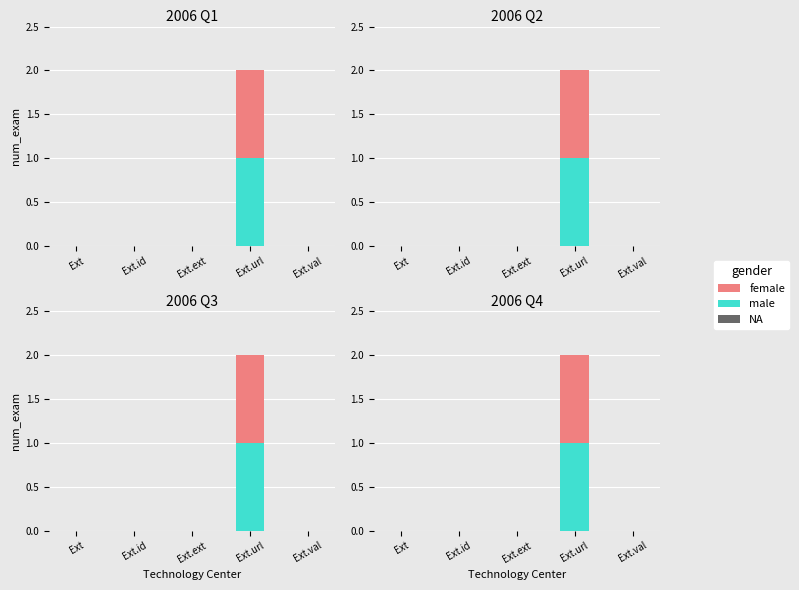

Reading right to left, what are all the values shown in this chart?

NA: 0	0	0	0	0
male: 0	1	0	0	0
female: 0	1	0	0	0